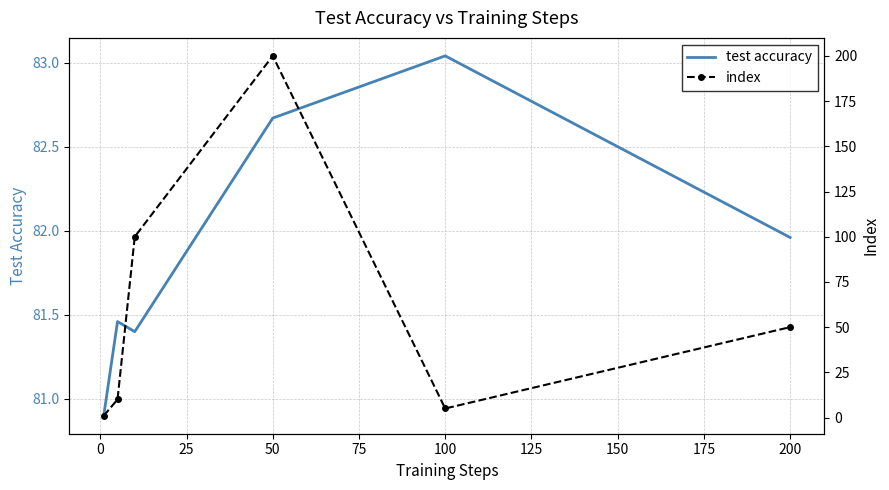

What is the minimum value for test accuracy?

80.9